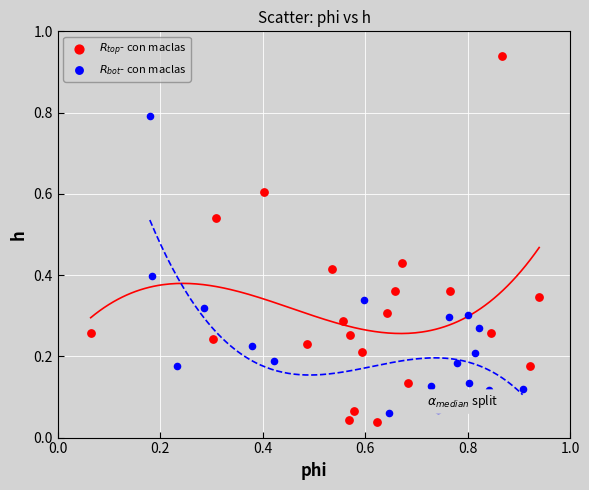

Which series has the largest Y range (max minus min)?

$R_{top}$- con maclas